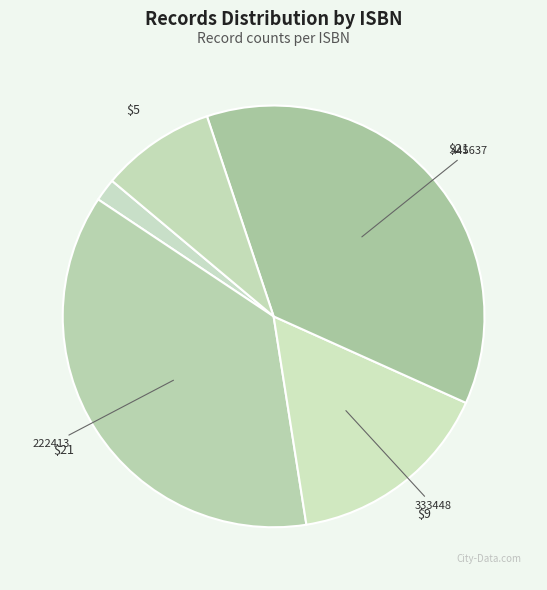

Which category has the biggest portion of the pie?

222413